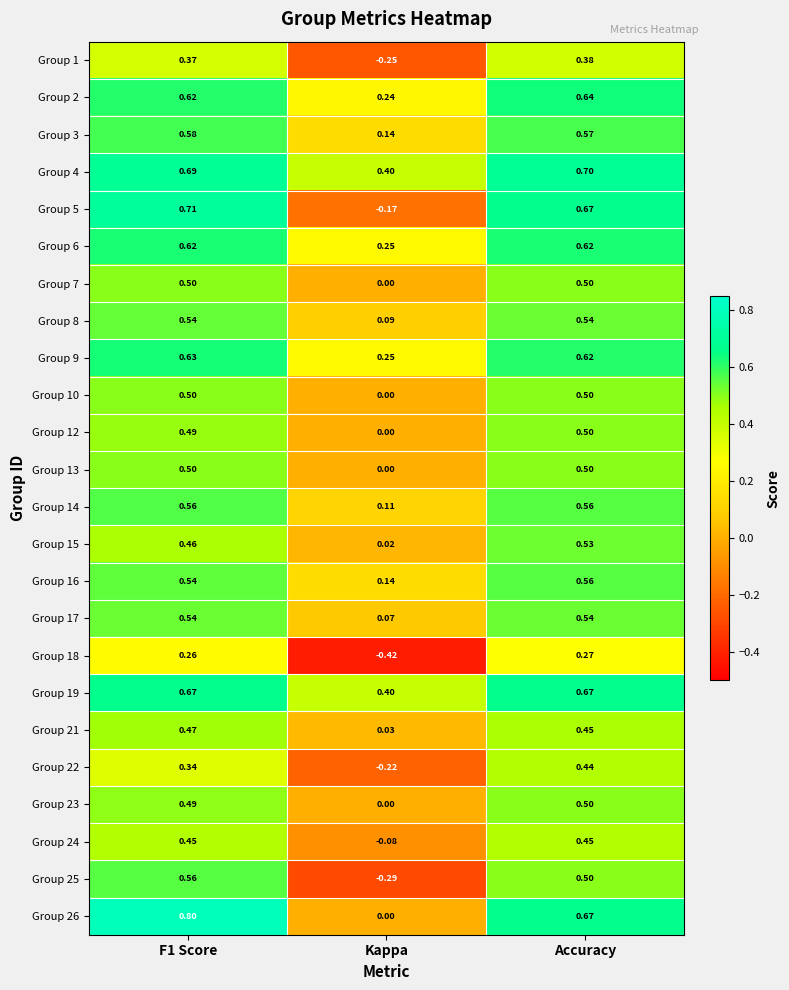

How many data points does each series have?

3